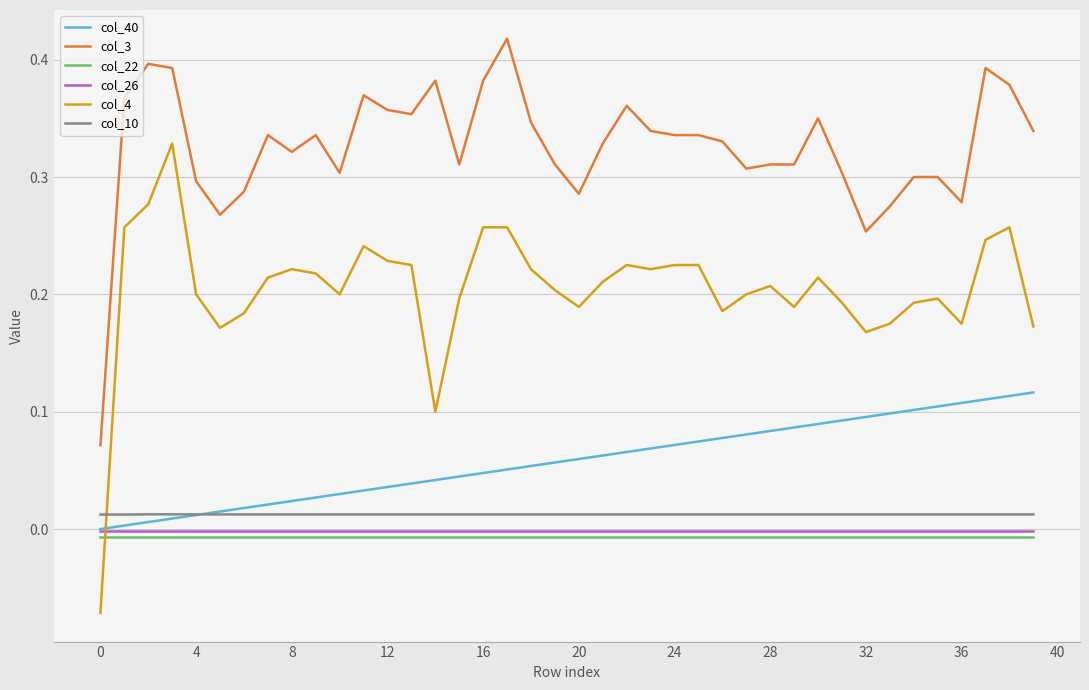

Which series has the widest spread of values?

col_4